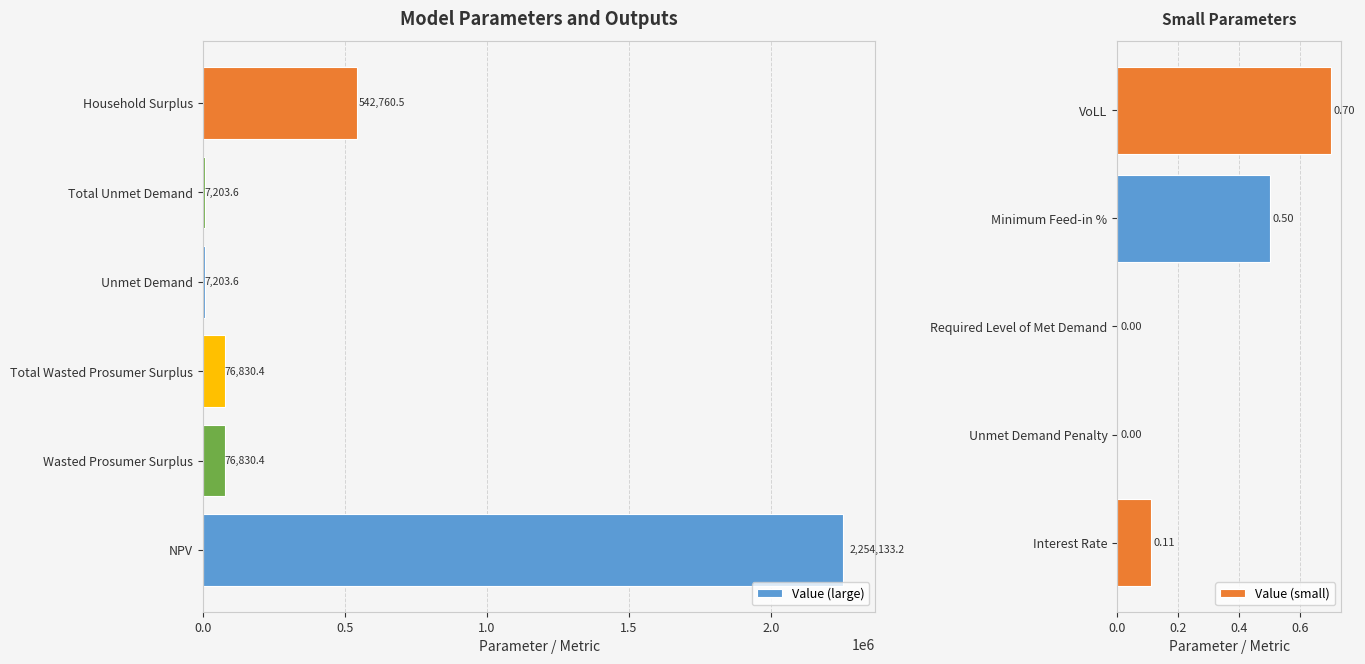

Reading right to left, list all the values displayed in this chart.

Household Surplus=542760.5	VoLL=0.7	Total Unmet Demand=7203.6	Unmet Demand=7203.6	Total Wasted Prosumer Surplus=76830.4	Wasted Prosumer Surplus=76830.4	NPV=2254133.2	Minimum Feed-in %=0.5	Required Level of Met Demand=0.0	Unmet Demand Penalty=0.0	Interest Rate=0.1